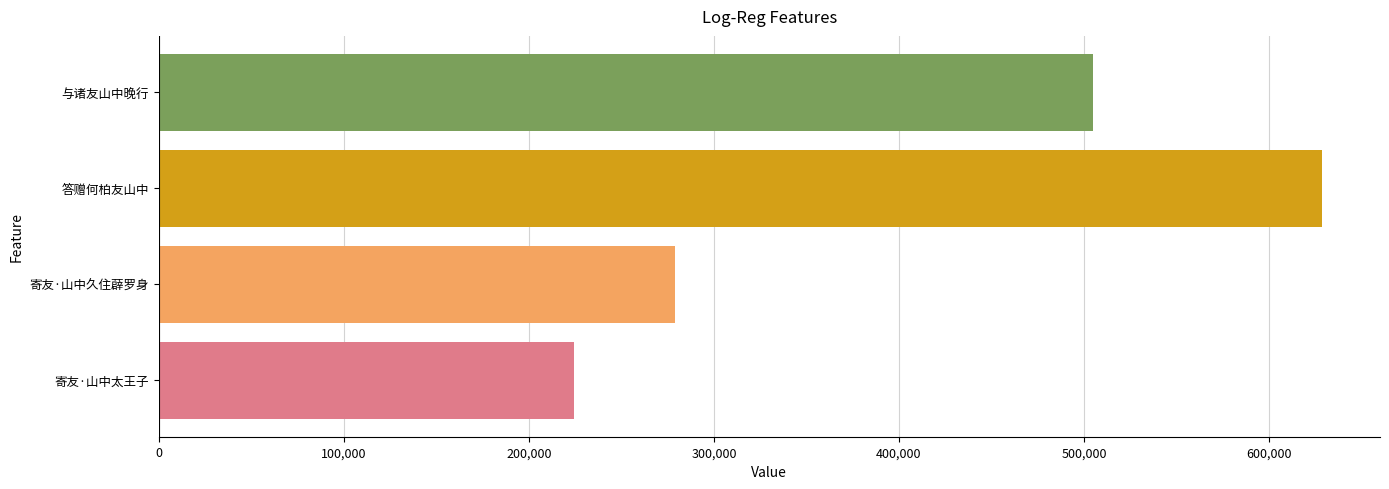

Does the chart contain any negative values?

No